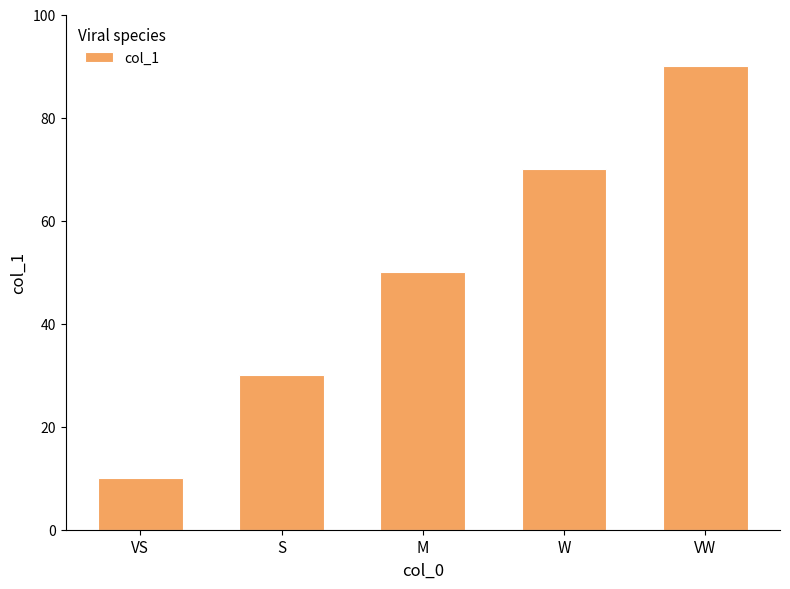

Are the bars horizontal?

No